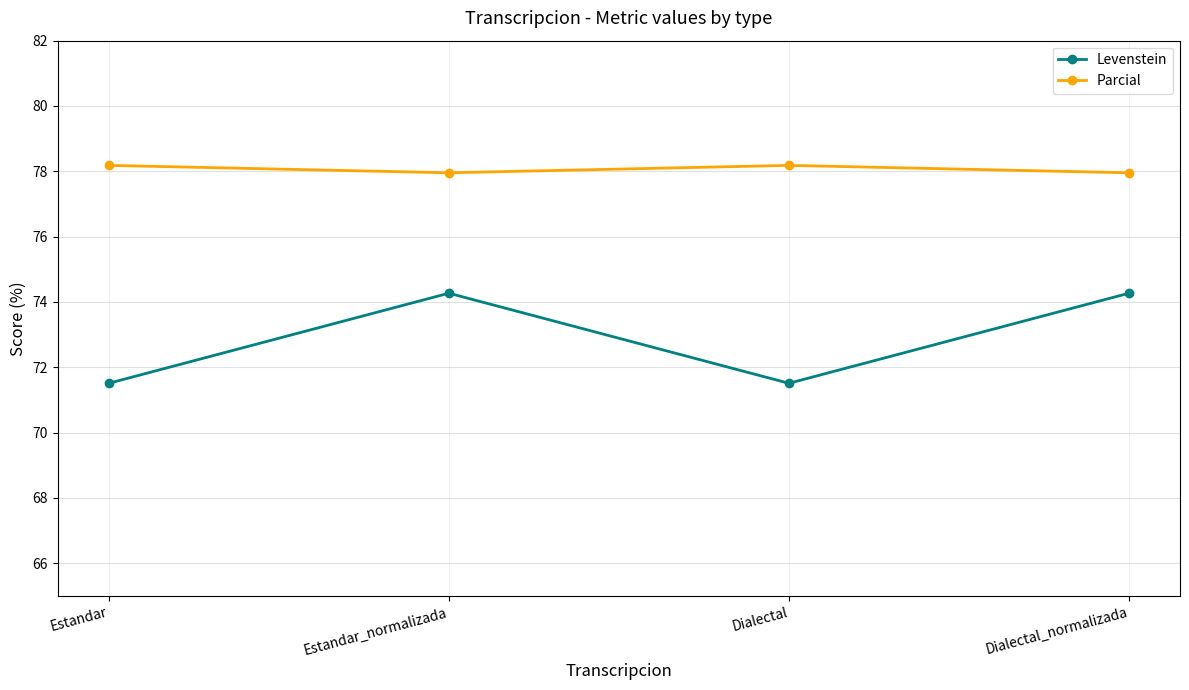

True or false: Levenstein has more than 2 interior local peaks.

False